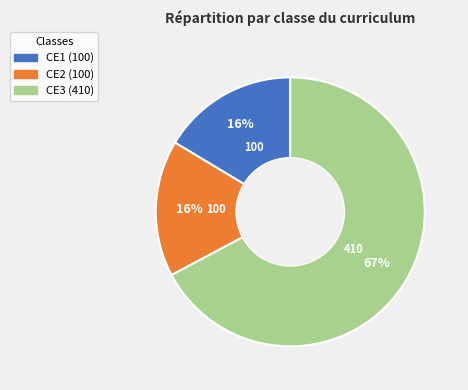

What is the largest slice in the pie chart?

CE3